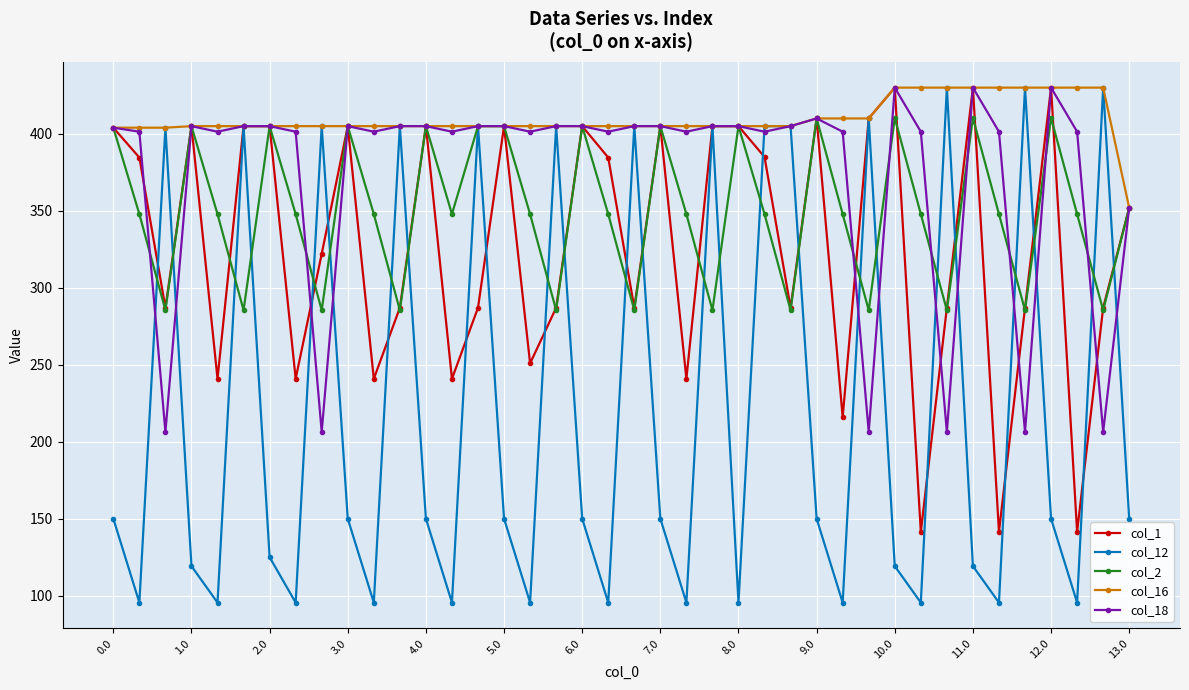

True or false: col_12 has more than 0 interior local peaks.

True